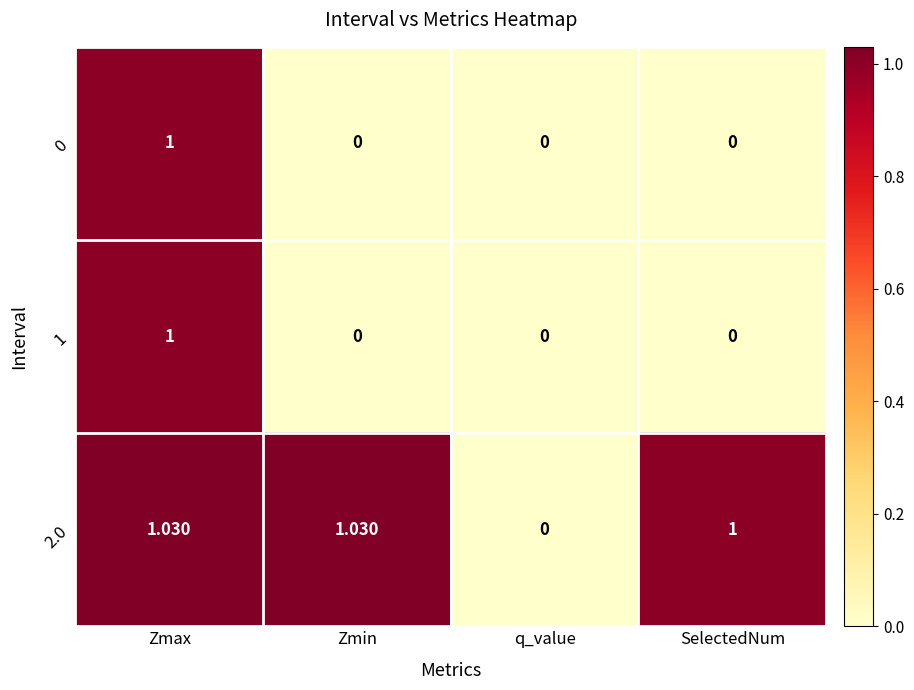

Where does the 2.0 series first go above 1?

Zmax